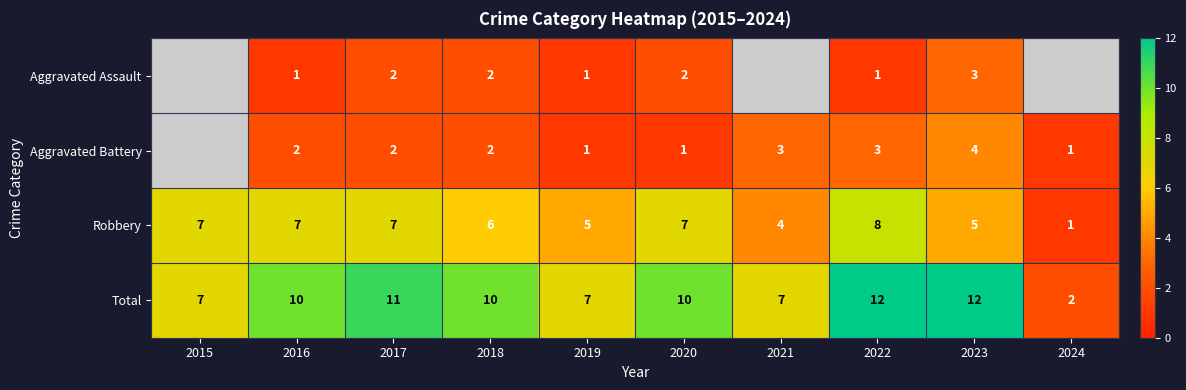

How many distinct data groups are displayed?

4